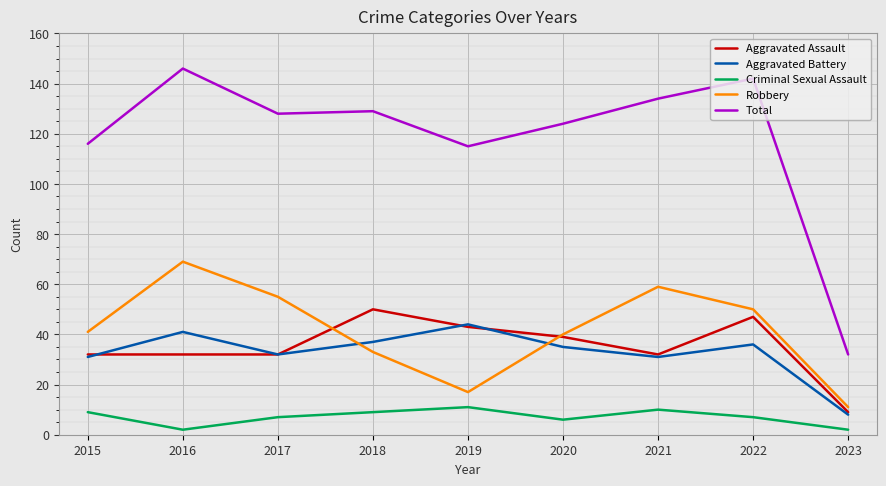

True or false: Total and Criminal Sexual Assault intersect in this chart.

False